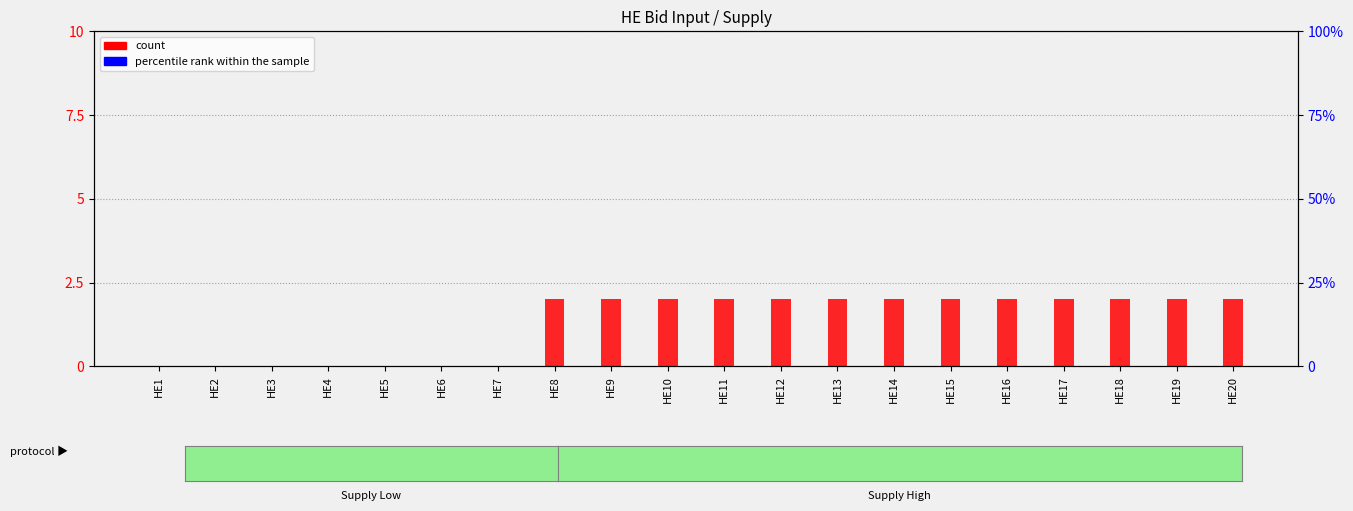

Rank the series by their average value, from lowest to highest.

percentile rank within the sample, count